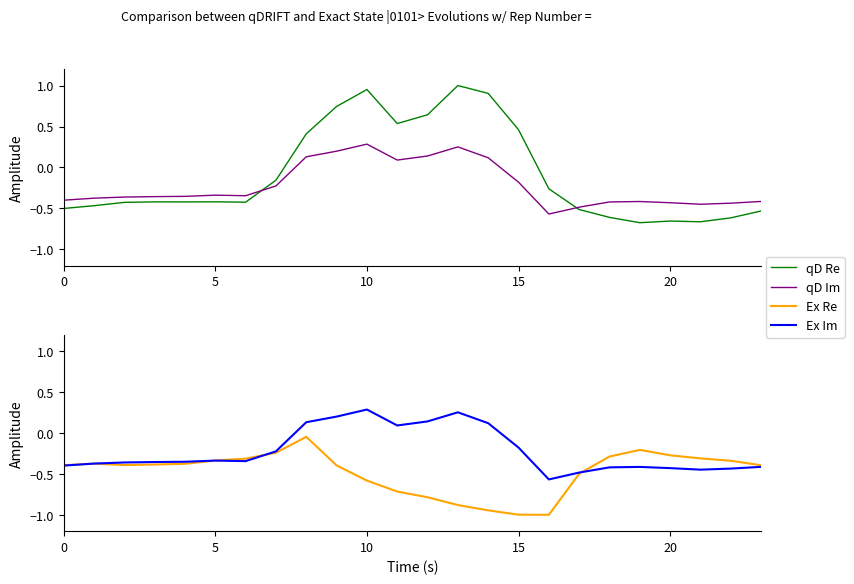

What is the label of the 12th point from the right?

12